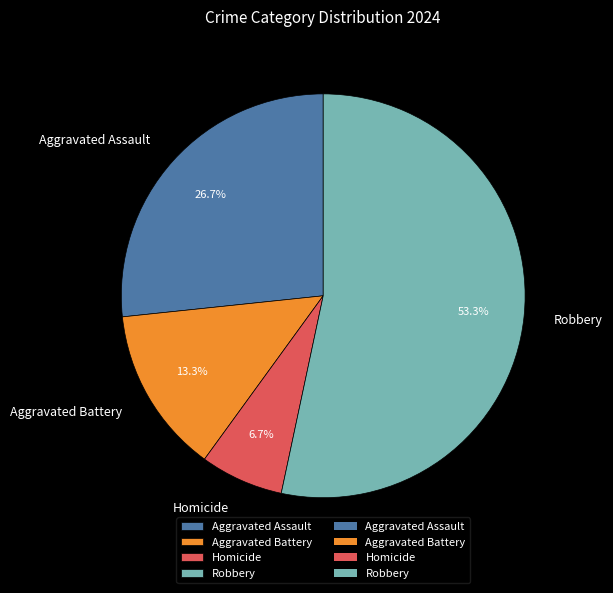

Is the sum of Homicide and Aggravated Assault greater than half?

No